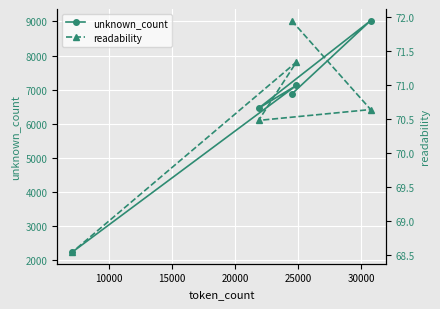

Reading left to right, transcribe all the data shown in this chart.

unknown_count: 6867.0	9023.0	6456.0	7125.0	2242.0
readability: 72.0	70.6	70.5	71.3	68.5